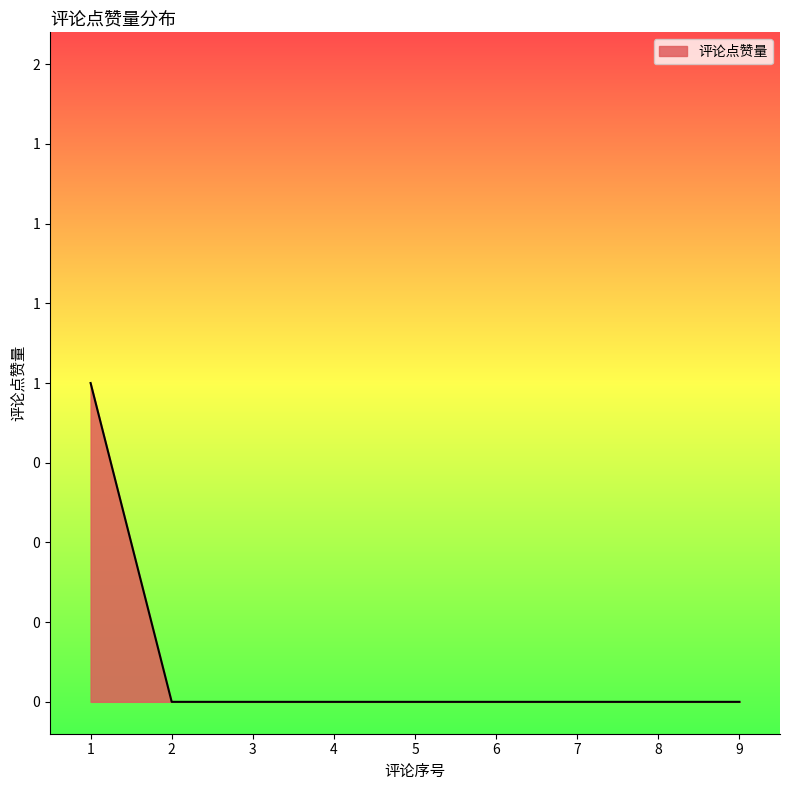

Does the chart display data point markers on the line(s)?

No